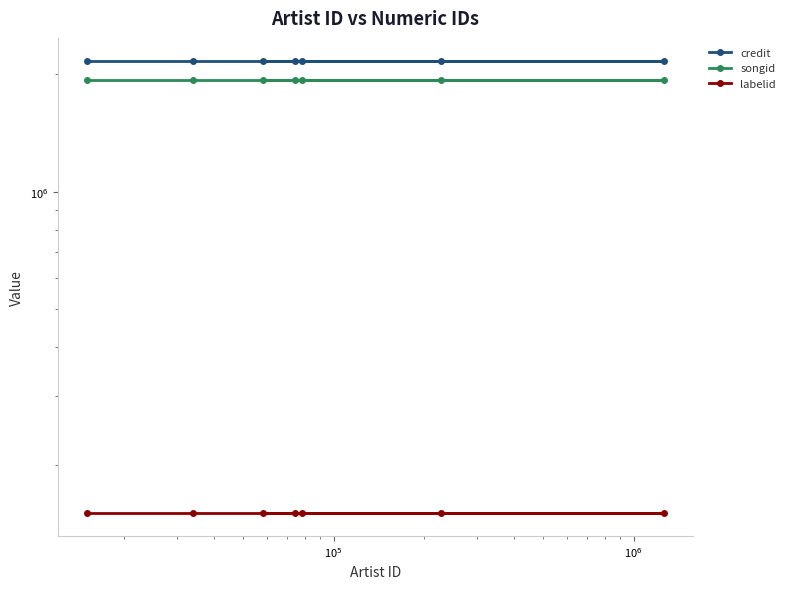

Reading left to right, transcribe all the data shown in this chart.

credit: 2168679	2168679	2168679	2168679	2168679	2168679	2168679
songid: 1932258	1932258	1932258	1932258	1932258	1932258	1932258
labelid: 150089	150089	150089	150089	150089	150089	150089